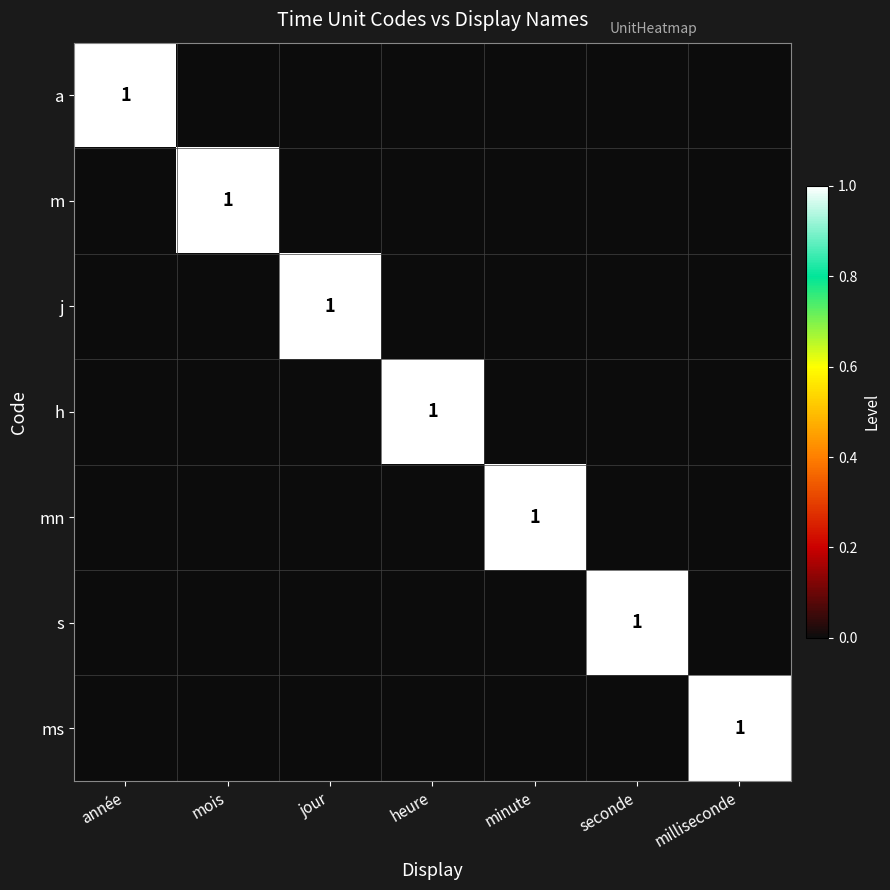

At which category is the sum across all series the highest?

année